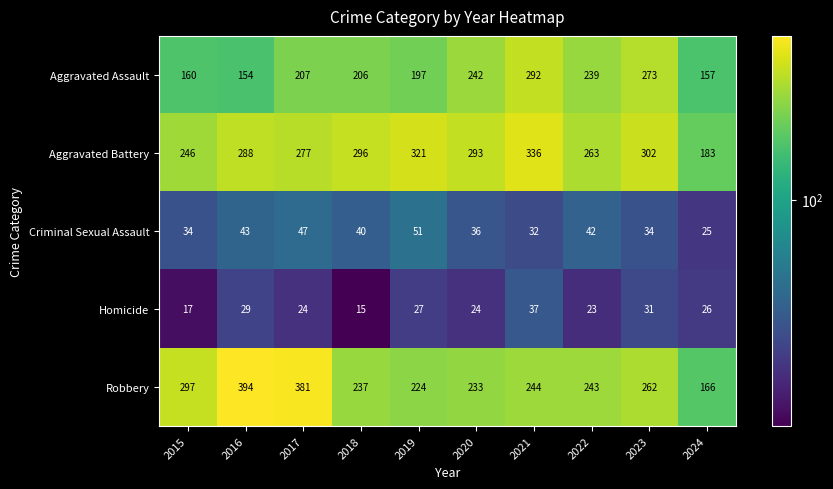

Is it true that Aggravated Assault equals 135 at 2019?

False